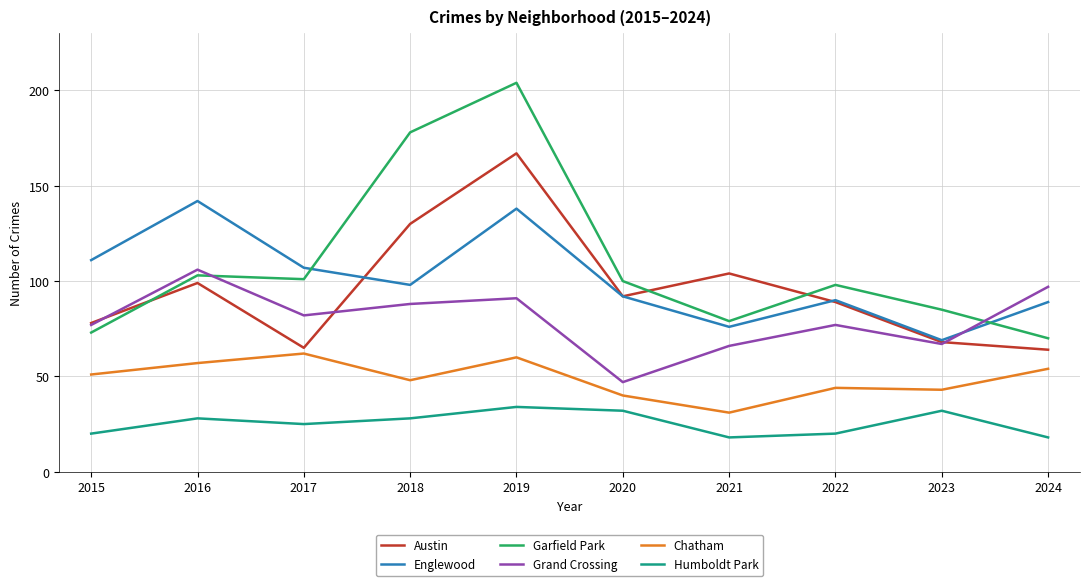

Which series has the largest range (max minus min)?

Garfield Park